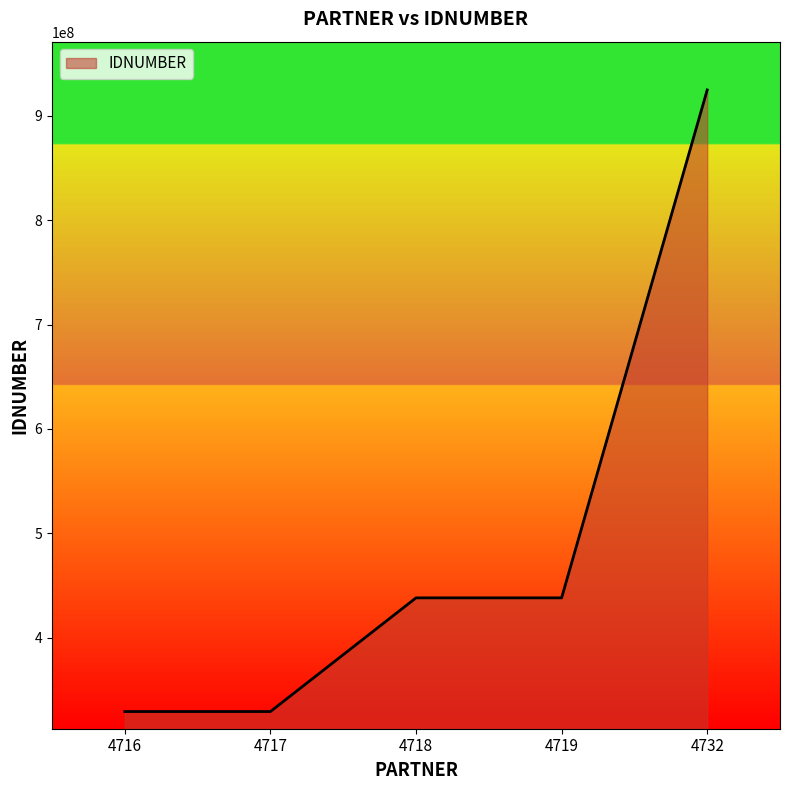

What is the difference between the values at 4719 and 4716?

108899091